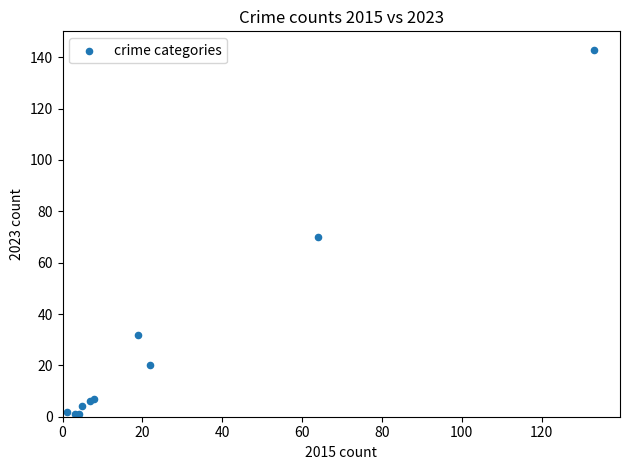

What Y value in the scatter plot is closest to 72?

70